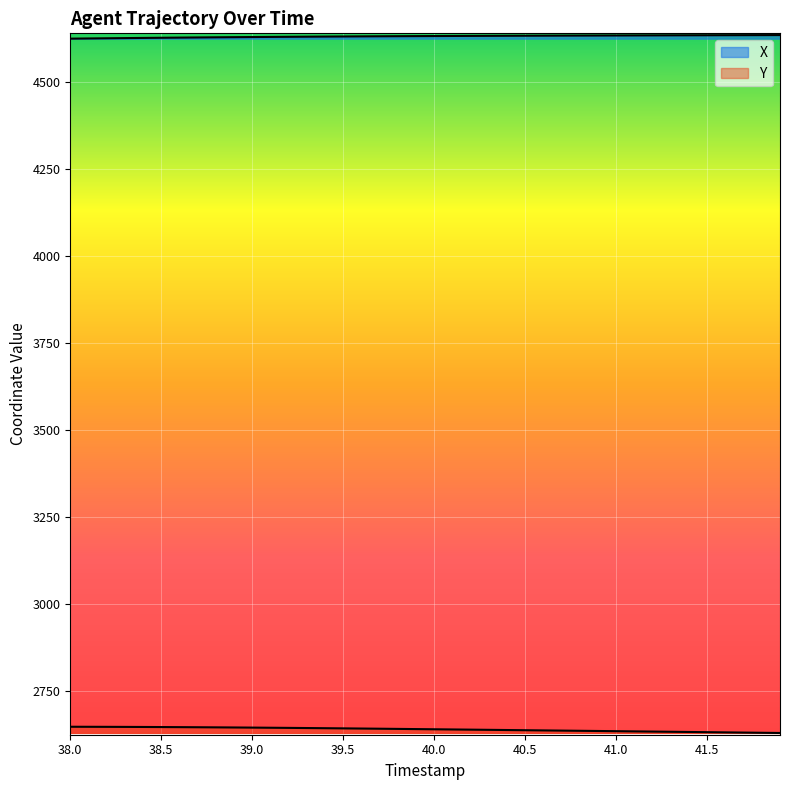

Which category has the lowest value in the X series?

38.0